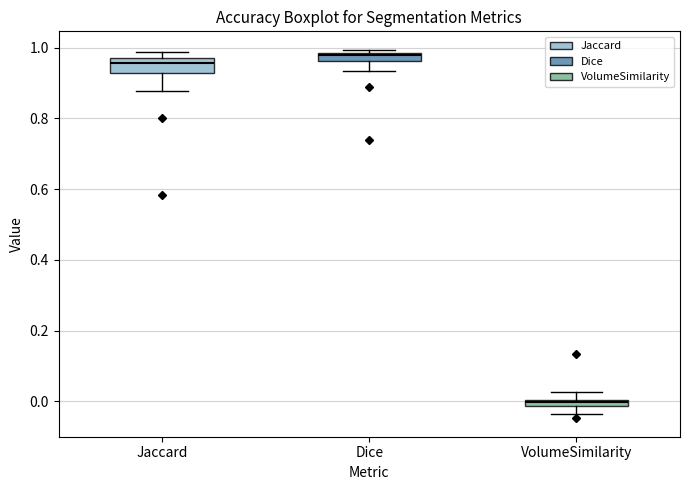

Where is the lower edge of the box for Dice on the y-axis? The values are not printed on the chart, so give them approximately, as read against the axis.

0.96